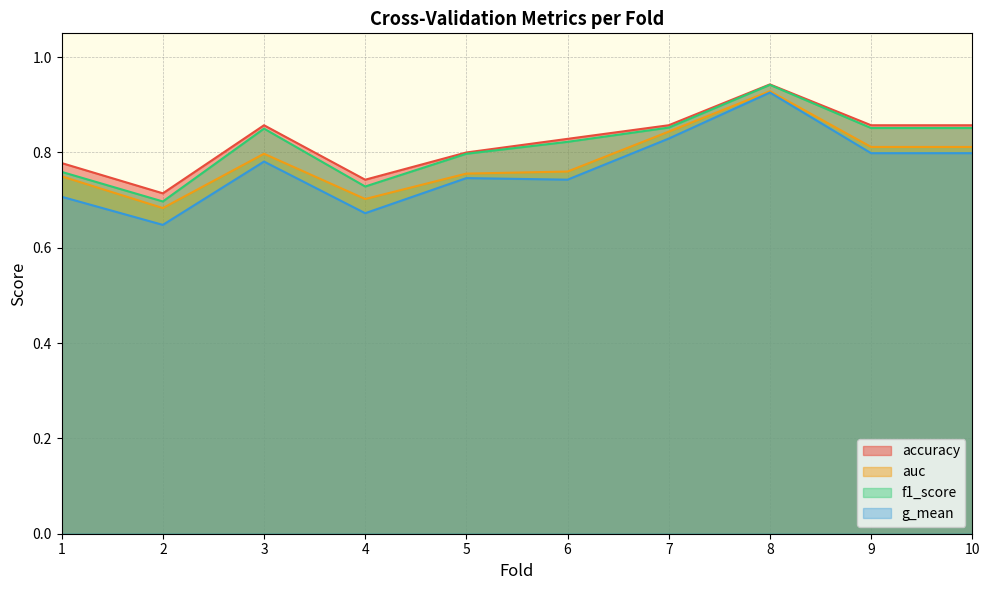

True or false: g_mean has more than 1 interior local peaks.

True